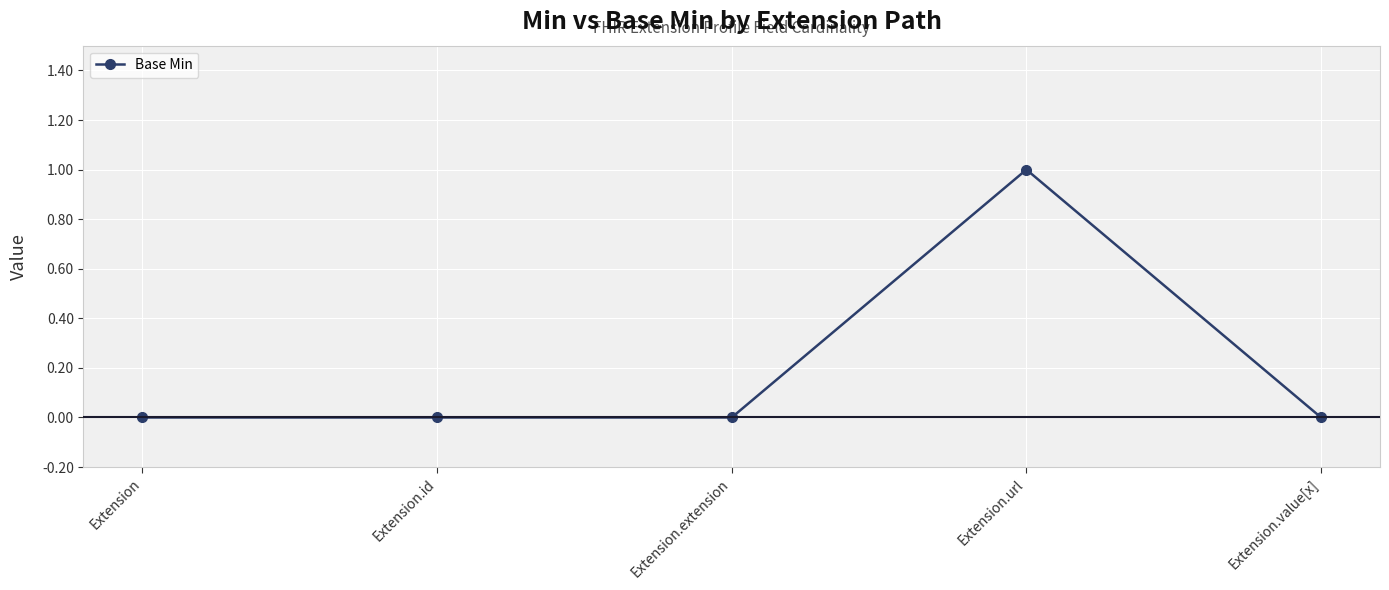

How many data points does each series have?

5